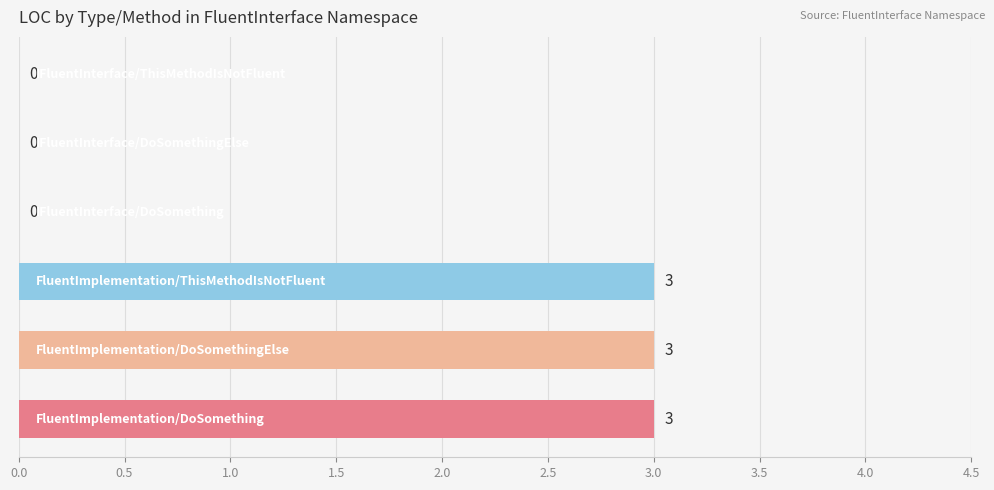

What is the sum of all values?

9